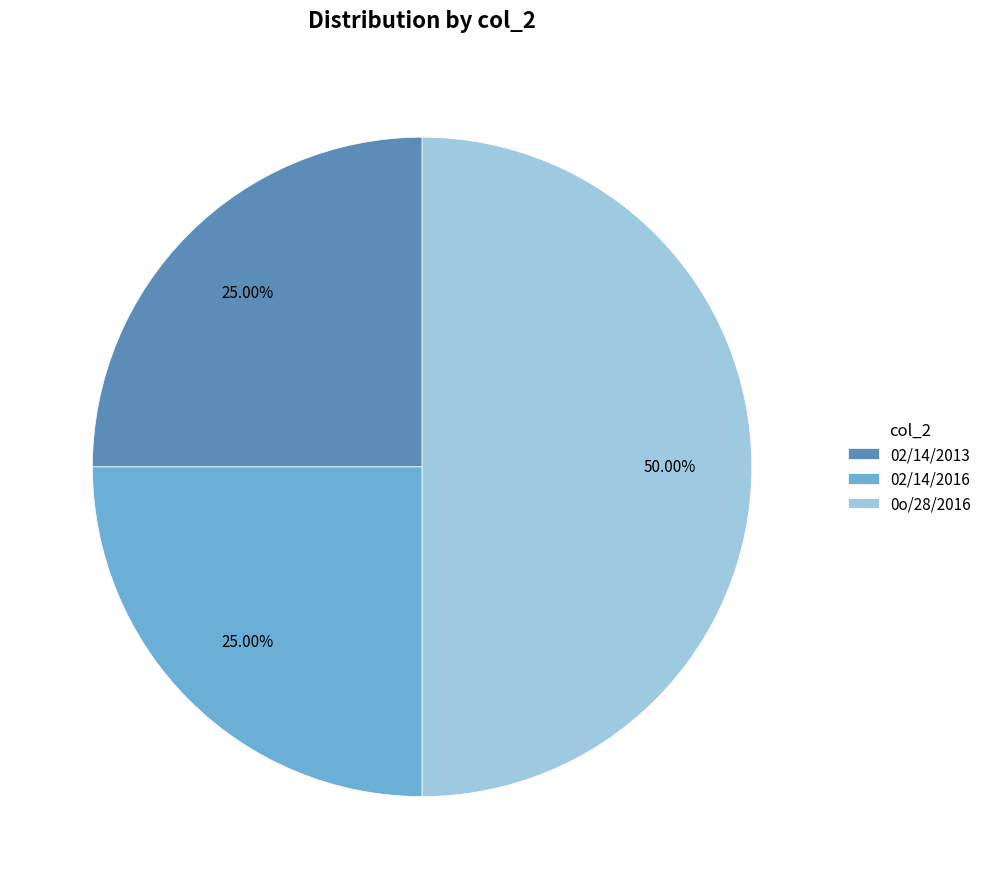

Do 0o/28/2016 and 02/14/2013 together represent more than half of the pie?

Yes